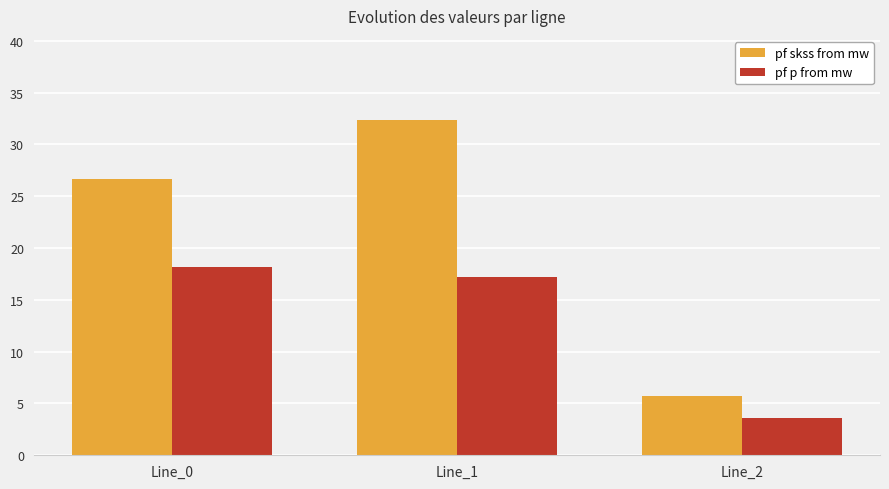

Rank the series by their average value, from highest to lowest.

pf skss from mw, pf p from mw